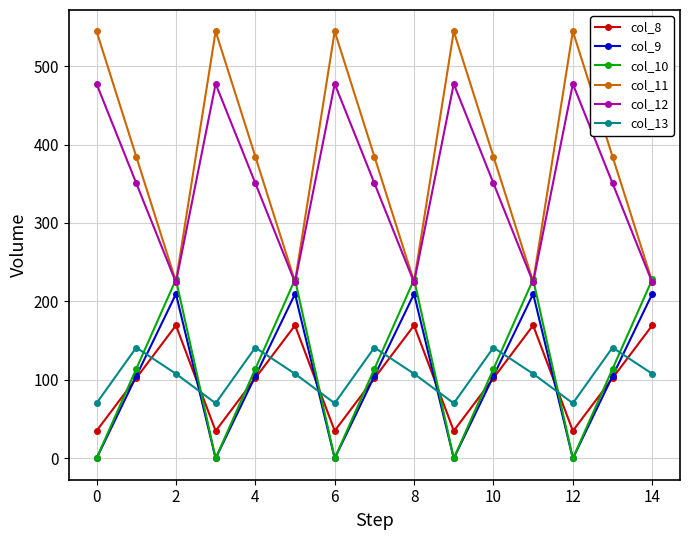

What is the minimum value for col_11?

225.2